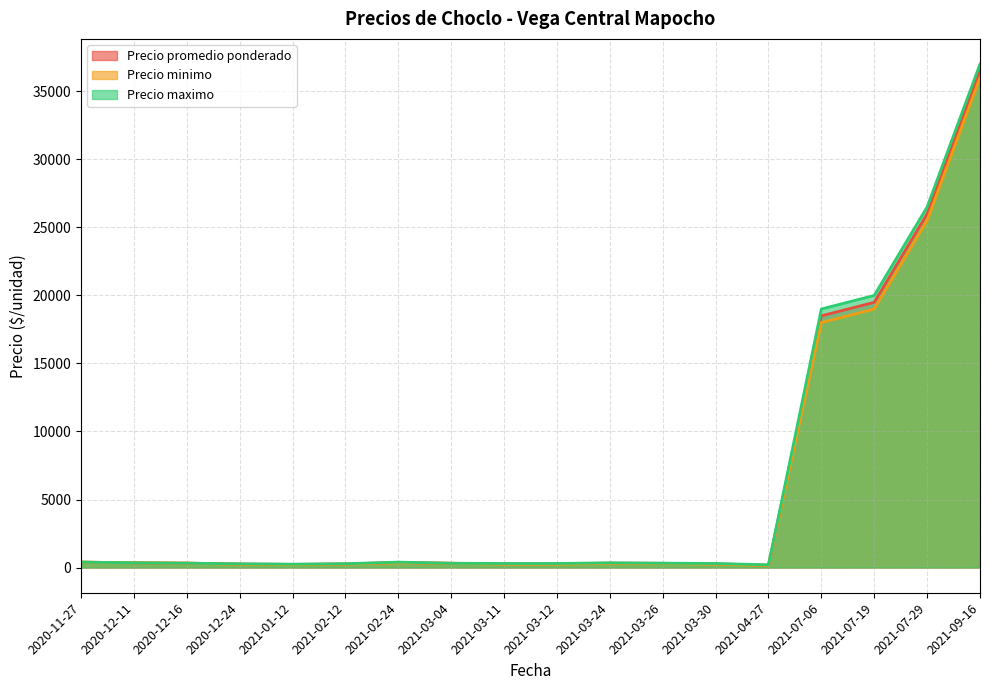

What is the maximum value for Precio maximo?

37000.0